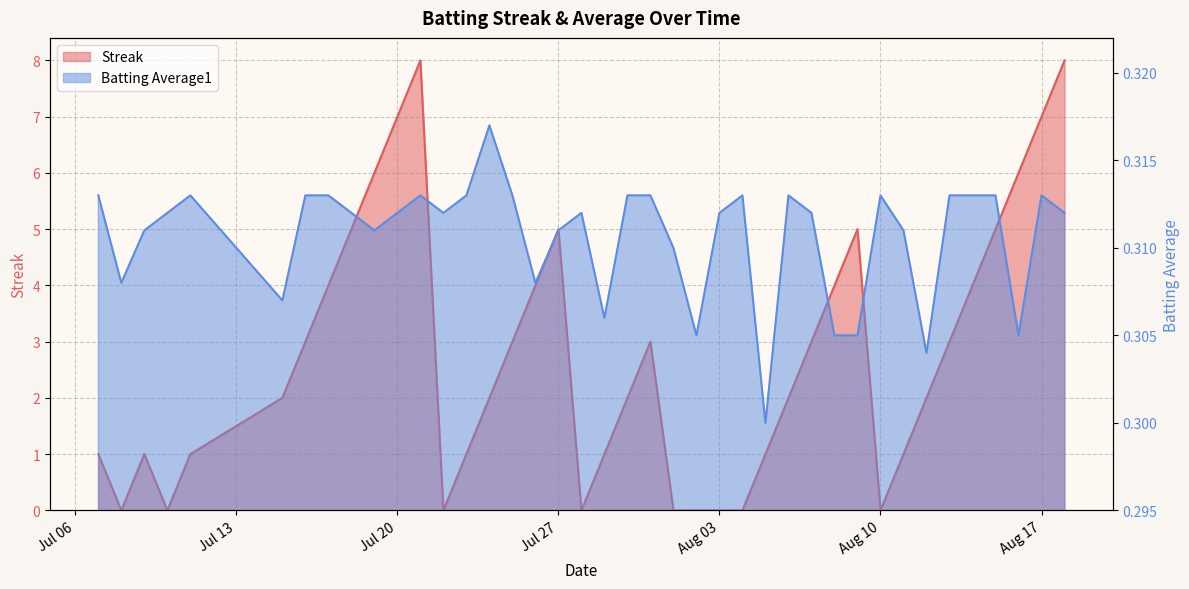

At how many categories does at least one series exceed 3?

14